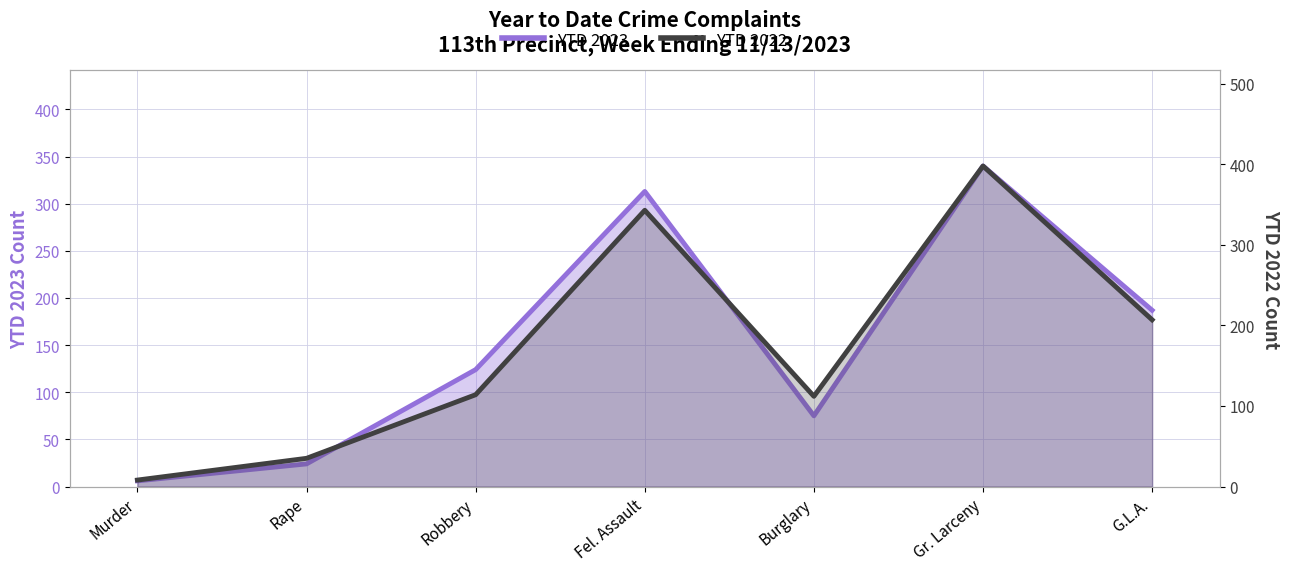

Rank the series by their maximum value, from lowest to highest.

YTD 2023, YTD 2022